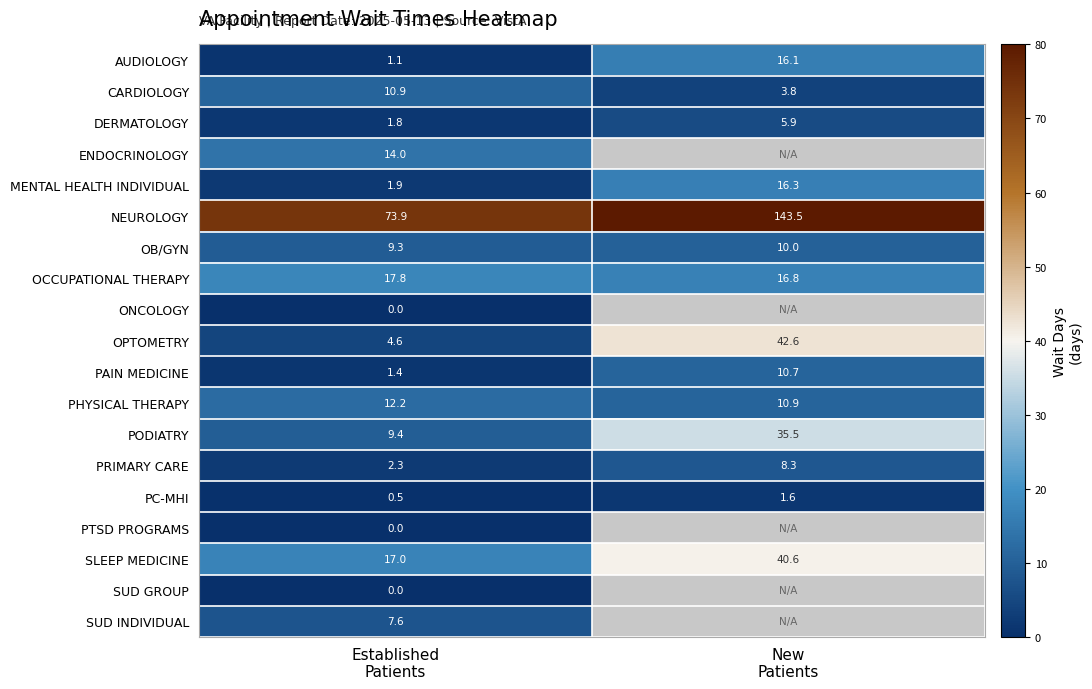

What is the average value of the MENTAL HEALTH INDIVIDUAL series?

9.1